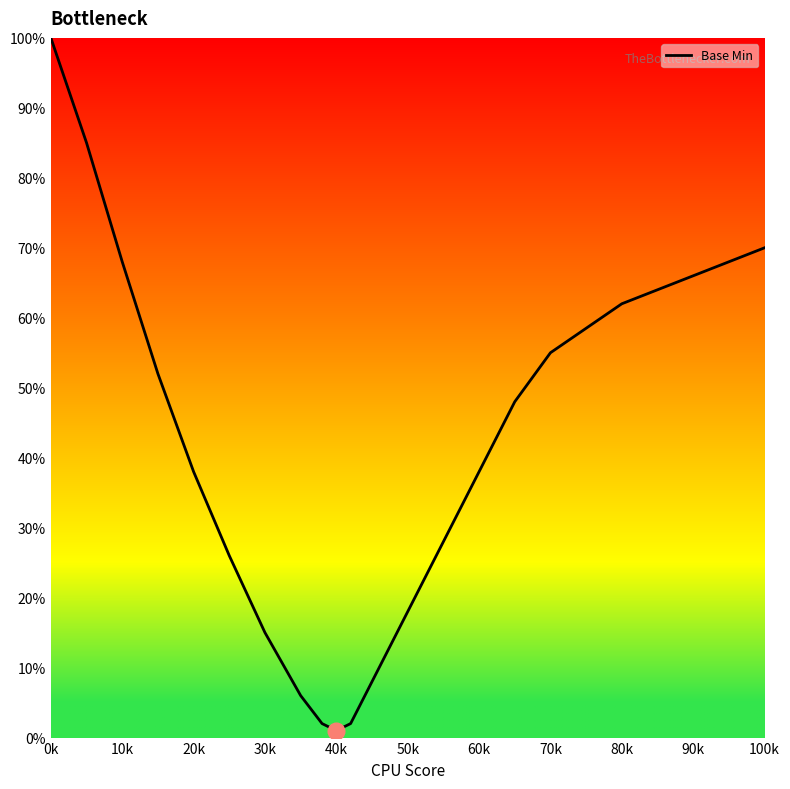

What is the difference between the maximum and minimum values?

99